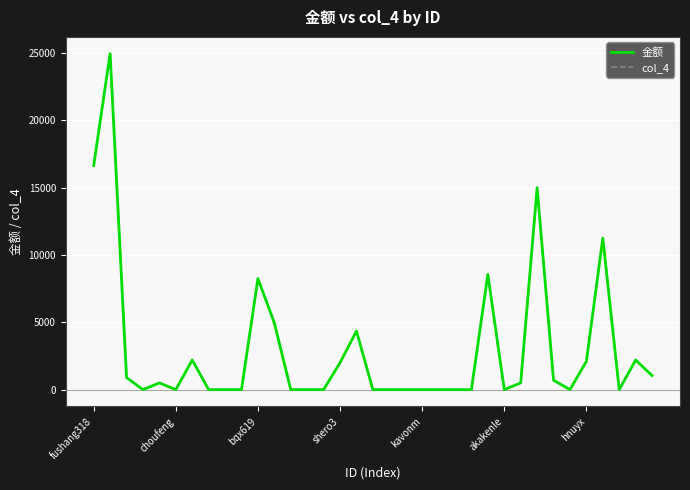

Does the chart have visible grid lines?

Yes